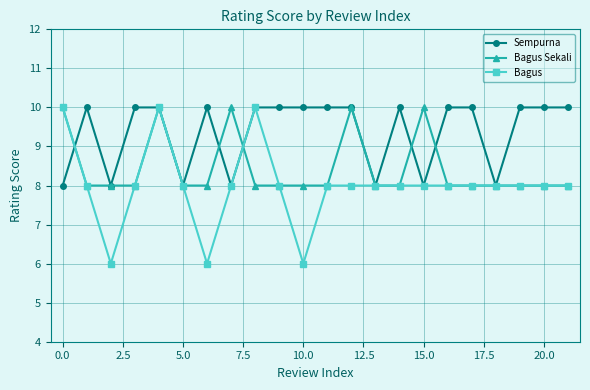

What is the greatest value displayed?

10